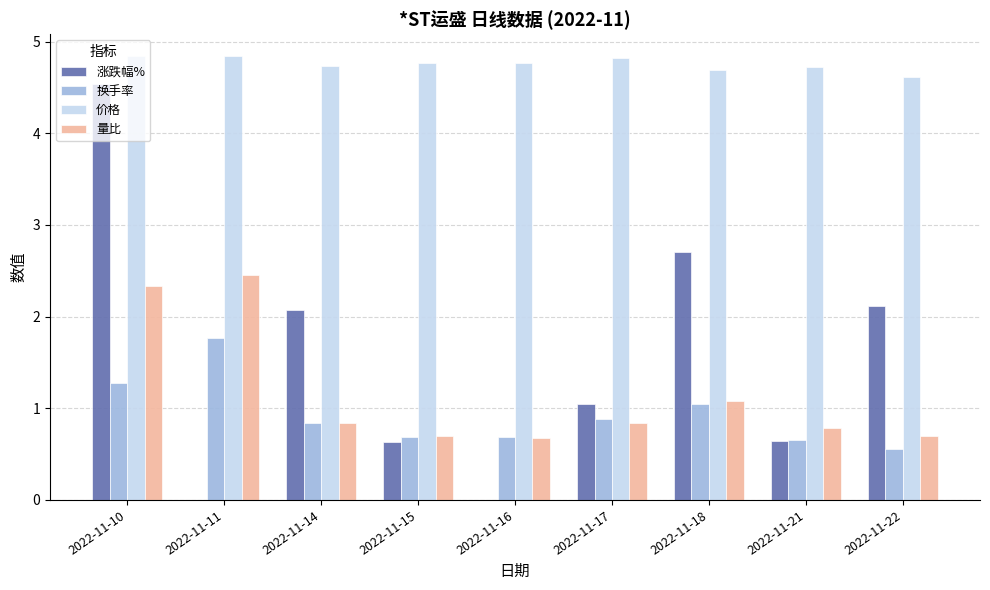

Reading left to right, what are all the values shown in this chart?

涨跌幅%: 4.5	0.0	2.1	0.6	0.0	1.1	2.7	0.6	2.1
换手率: 1.3	1.8	0.8	0.7	0.7	0.9	1.1	0.7	0.6
价格: 4.8	4.8	4.7	4.8	4.8	4.8	4.7	4.7	4.6
量比: 2.3	2.5	0.8	0.7	0.7	0.8	1.1	0.8	0.7